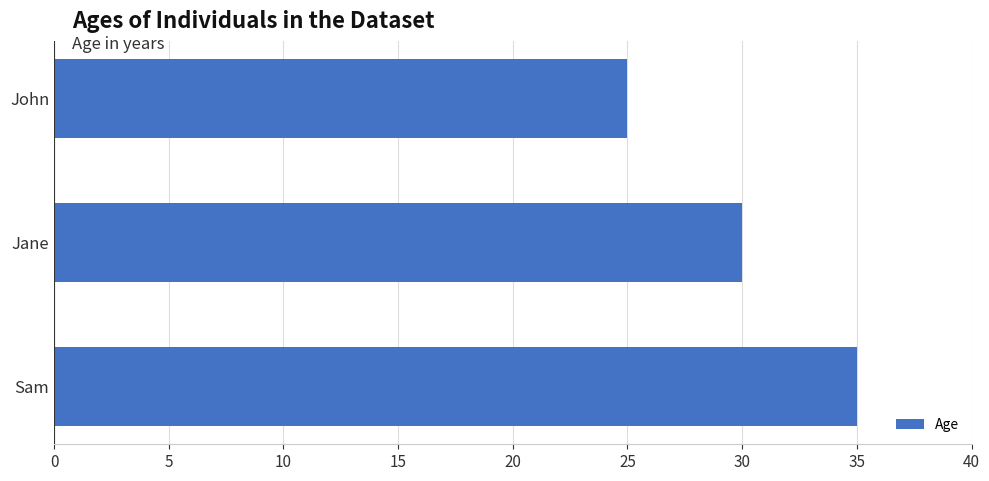

What is the average value?

30